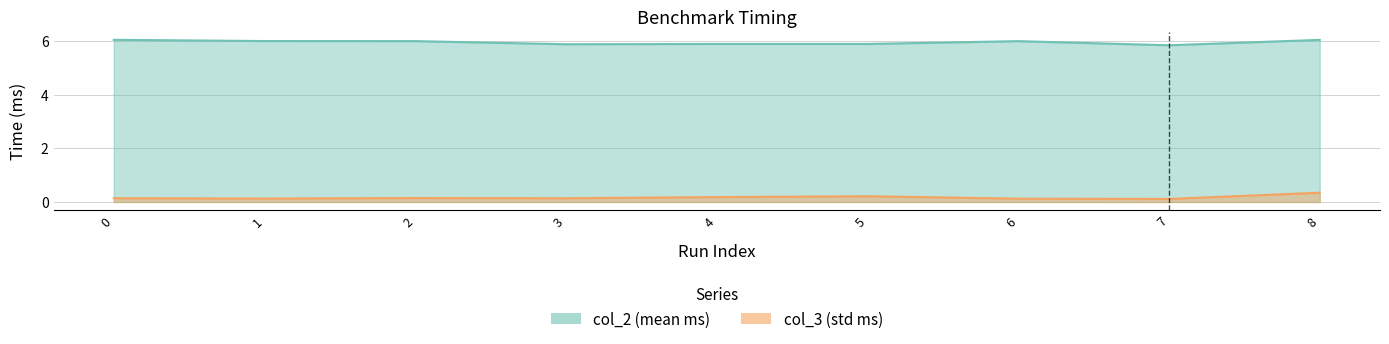

What is the sum of the col_2 values at 7 and 5?

11.7